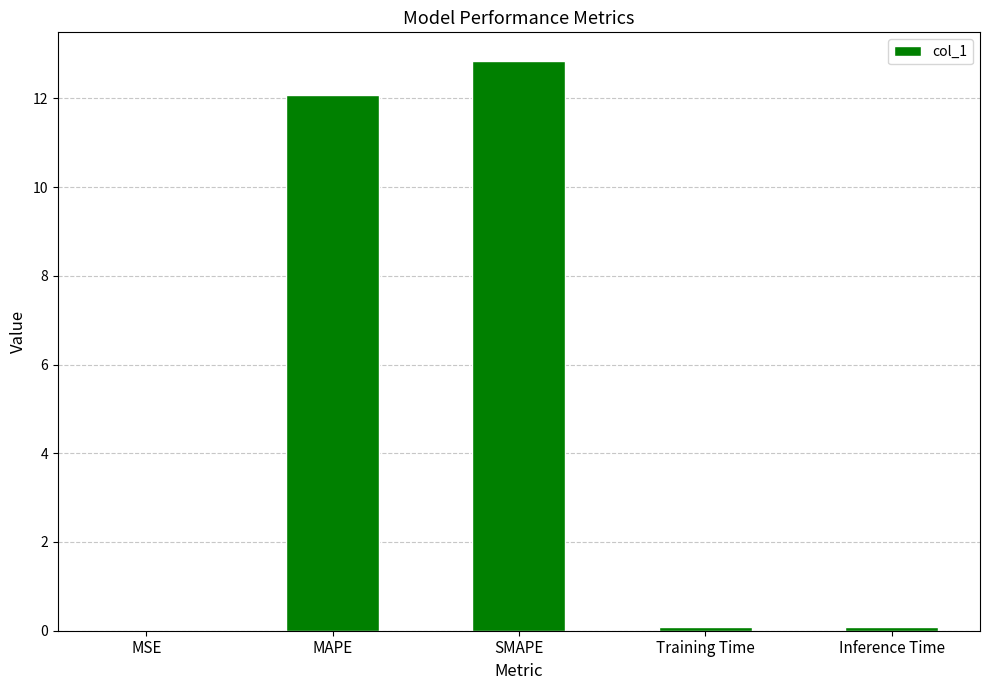

The chart shows a value of 12.1 at MAPE. True or false?

True